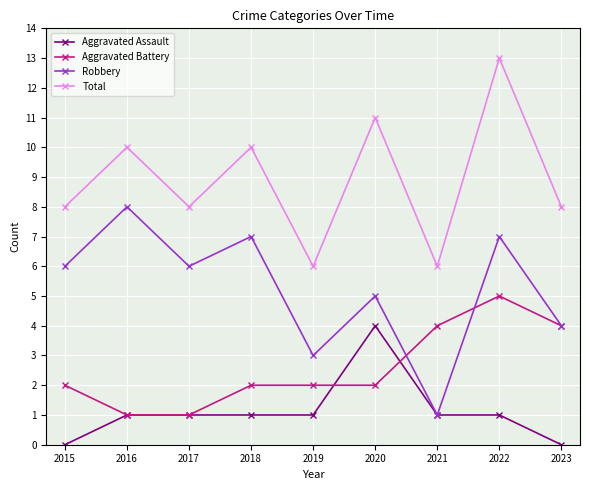

At which category is the sum across all series the highest?

2022